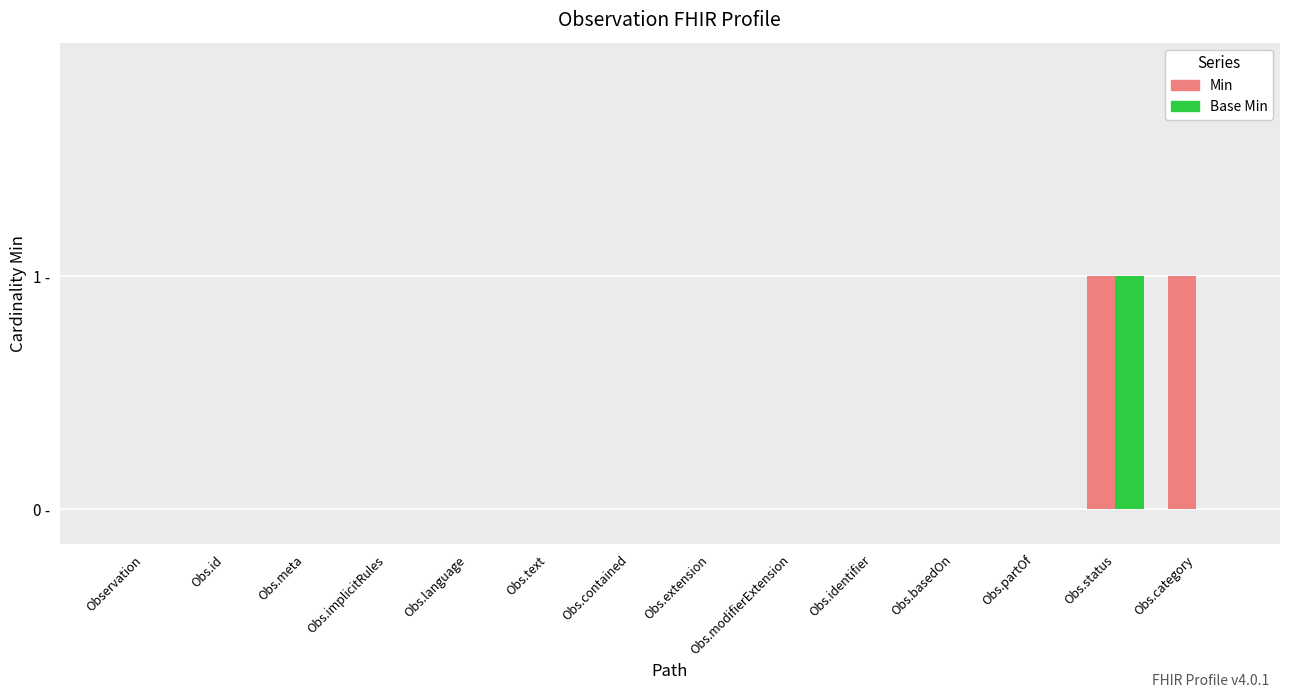

Reading left to right, list all the values displayed in this chart.

Min: 0	0	0	0	0	0	0	0	0	0	0	0	1	1
Base Min: 0	0	0	0	0	0	0	0	0	0	0	0	1	0